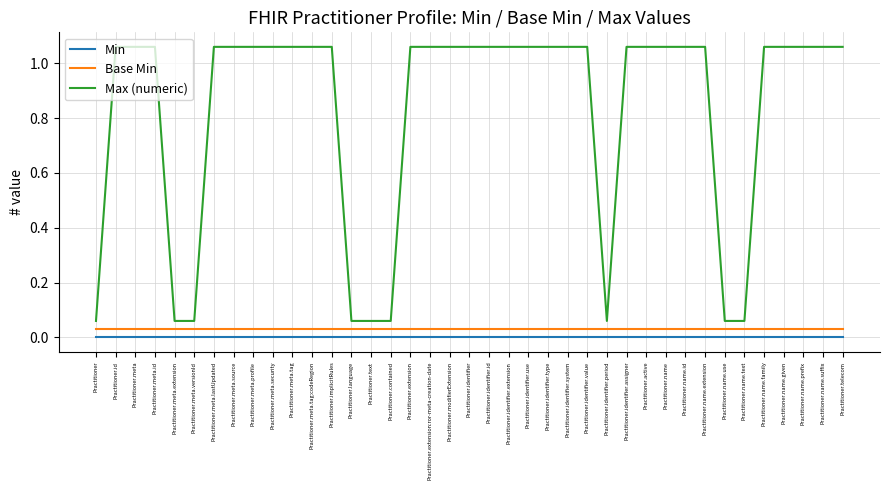

True or false: Base Min and Max (numeric) cross at least once.

False